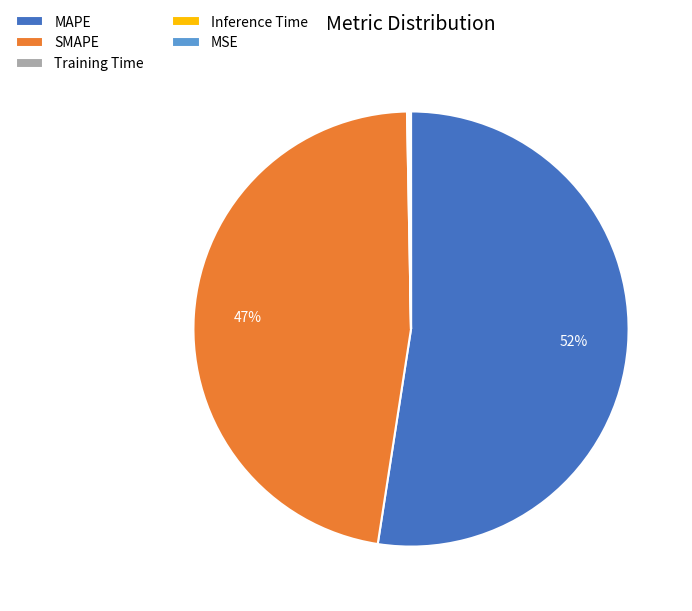

Is it true that SMAPE is 47% of the pie?

True